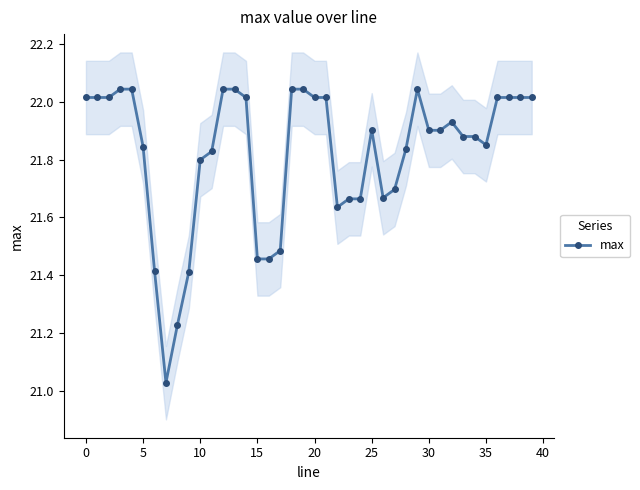

True or false: there are more than 1 points higher than both neighbors.

True